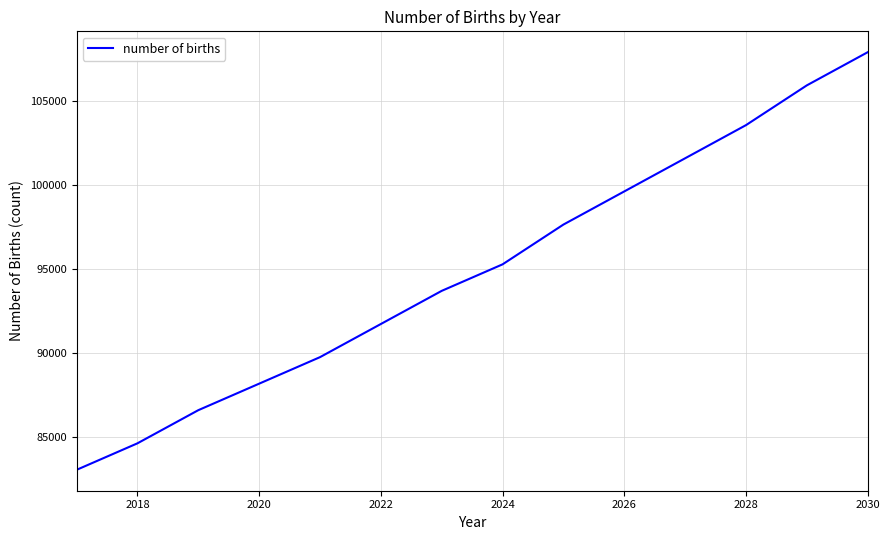

What is the difference between the maximum and minimum values?

24803.4